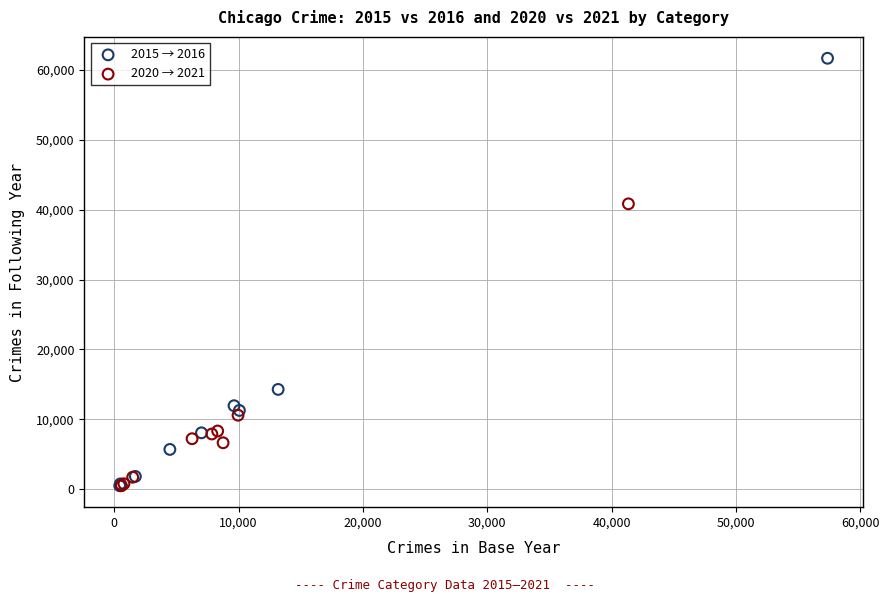

Which series has the largest Y range (max minus min)?

2015 → 2016